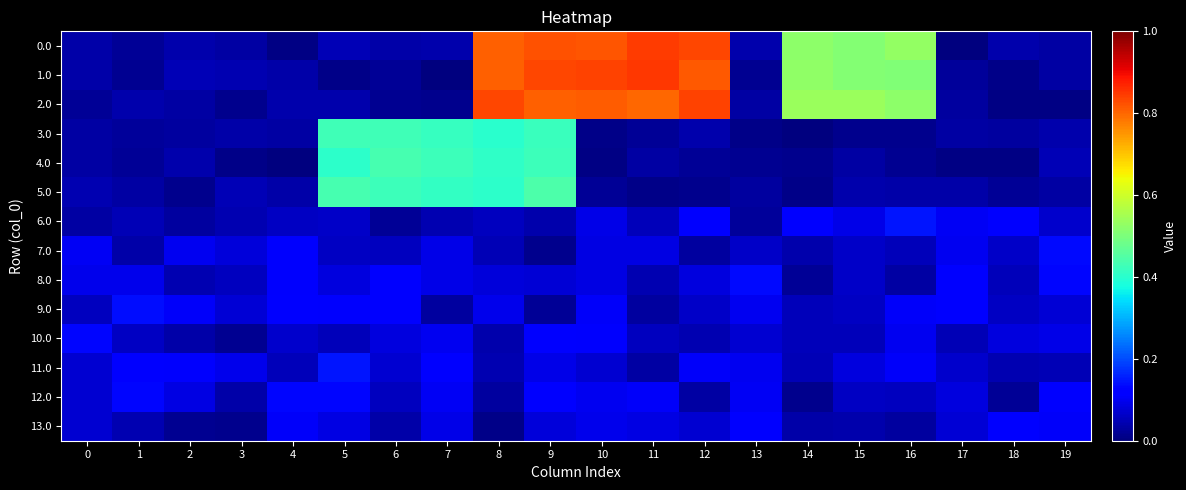

Reading left to right, list all the values displayed in this chart.

0.0: 0=0.0	1=0.0	2=0.0	3=0.0	4=0.0	5=0.0	6=0.0	7=0.0	8=0.8	9=0.8	10=0.8	11=0.8	12=0.8	13=0.0	14=0.5	15=0.5	16=0.5	17=0.0	18=0.0	19=0.0
1.0: 0=0.0	1=0.0	2=0.0	3=0.0	4=0.0	5=0.0	6=0.0	7=0.0	8=0.8	9=0.8	10=0.8	11=0.8	12=0.8	13=0.0	14=0.5	15=0.5	16=0.5	17=0.0	18=0.0	19=0.0
2.0: 0=0.0	1=0.0	2=0.0	3=0.0	4=0.0	5=0.0	6=0.0	7=0.0	8=0.8	9=0.8	10=0.8	11=0.8	12=0.8	13=0.0	14=0.5	15=0.5	16=0.5	17=0.0	18=0.0	19=0.0
3.0: 0=0.0	1=0.0	2=0.0	3=0.0	4=0.0	5=0.4	6=0.4	7=0.4	8=0.4	9=0.4	10=0.0	11=0.0	12=0.0	13=0.0	14=0.0	15=0.0	16=0.0	17=0.0	18=0.0	19=0.0
4.0: 0=0.0	1=0.0	2=0.0	3=0.0	4=0.0	5=0.4	6=0.4	7=0.4	8=0.4	9=0.4	10=0.0	11=0.0	12=0.0	13=0.0	14=0.0	15=0.0	16=0.0	17=0.0	18=0.0	19=0.0
5.0: 0=0.0	1=0.0	2=0.0	3=0.0	4=0.0	5=0.4	6=0.4	7=0.4	8=0.4	9=0.4	10=0.0	11=0.0	12=0.0	13=0.0	14=0.0	15=0.0	16=0.0	17=0.0	18=0.0	19=0.0
6.0: 0=0.0	1=0.1	2=0.0	3=0.0	4=0.1	5=0.1	6=0.0	7=0.0	8=0.1	9=0.0	10=0.1	11=0.1	12=0.1	13=0.0	14=0.1	15=0.1	16=0.1	17=0.1	18=0.1	19=0.1
7.0: 0=0.1	1=0.0	2=0.1	3=0.1	4=0.1	5=0.1	6=0.1	7=0.1	8=0.0	9=0.0	10=0.1	11=0.1	12=0.0	13=0.1	14=0.0	15=0.1	16=0.1	17=0.1	18=0.1	19=0.1
8.0: 0=0.1	1=0.1	2=0.0	3=0.1	4=0.1	5=0.1	6=0.1	7=0.1	8=0.1	9=0.1	10=0.1	11=0.0	12=0.1	13=0.1	14=0.0	15=0.1	16=0.0	17=0.1	18=0.1	19=0.1
9.0: 0=0.1	1=0.1	2=0.1	3=0.1	4=0.1	5=0.1	6=0.1	7=0.0	8=0.1	9=0.0	10=0.1	11=0.0	12=0.1	13=0.1	14=0.1	15=0.1	16=0.1	17=0.1	18=0.1	19=0.1
10.0: 0=0.1	1=0.1	2=0.0	3=0.0	4=0.1	5=0.1	6=0.1	7=0.1	8=0.0	9=0.1	10=0.1	11=0.1	12=0.0	13=0.1	14=0.1	15=0.1	16=0.1	17=0.0	18=0.1	19=0.1
11.0: 0=0.1	1=0.1	2=0.1	3=0.1	4=0.1	5=0.1	6=0.1	7=0.1	8=0.0	9=0.1	10=0.1	11=0.0	12=0.1	13=0.1	14=0.0	15=0.1	16=0.1	17=0.1	18=0.0	19=0.0
12.0: 0=0.1	1=0.1	2=0.1	3=0.0	4=0.1	5=0.1	6=0.1	7=0.1	8=0.0	9=0.1	10=0.1	11=0.1	12=0.0	13=0.1	14=0.0	15=0.1	16=0.1	17=0.1	18=0.0	19=0.1
13.0: 0=0.1	1=0.0	2=0.0	3=0.0	4=0.1	5=0.1	6=0.0	7=0.1	8=0.0	9=0.1	10=0.1	11=0.1	12=0.1	13=0.1	14=0.0	15=0.0	16=0.0	17=0.1	18=0.1	19=0.1